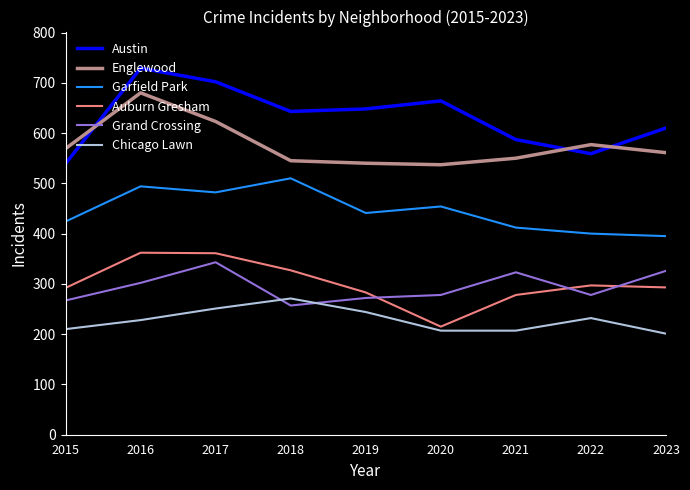

True or false: Garfield Park and Chicago Lawn intersect in this chart.

False